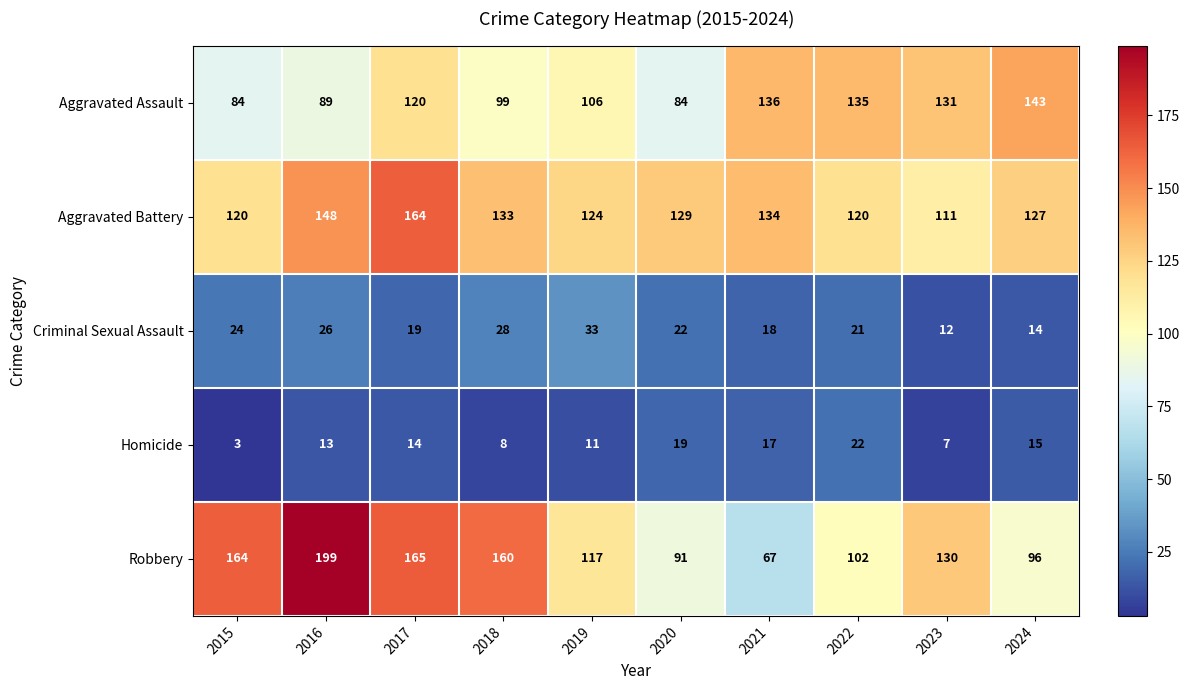

What is the greatest value displayed?

199